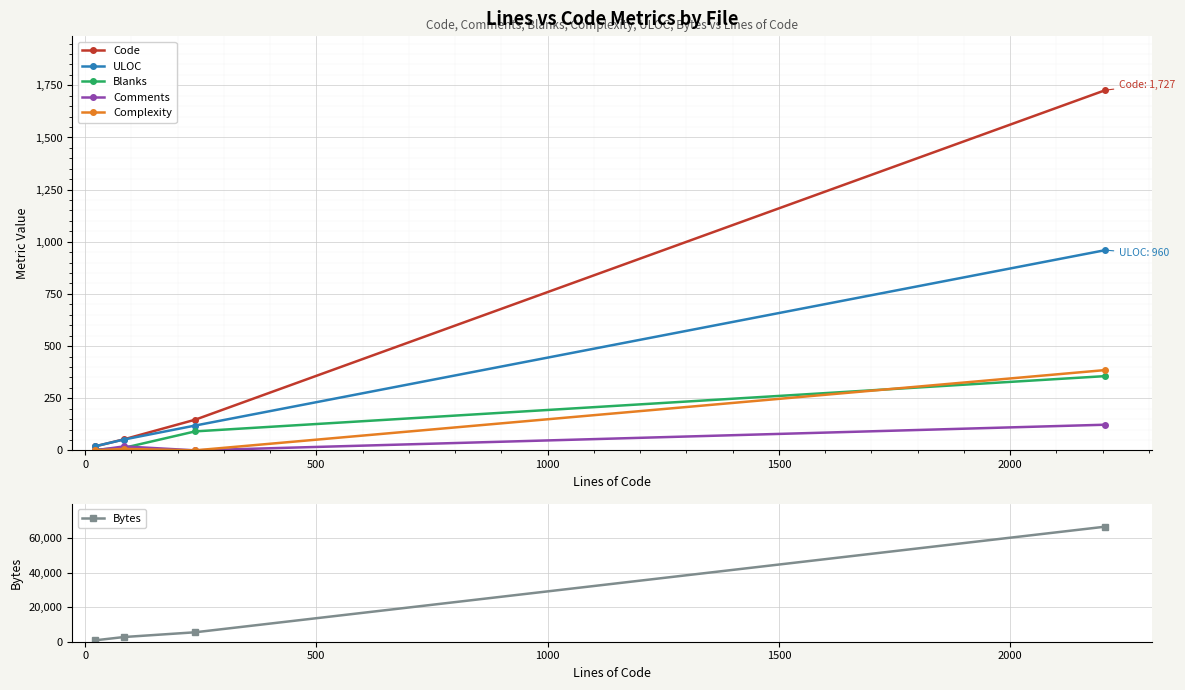

True or false: ULOC and Blanks intersect in this chart.

False